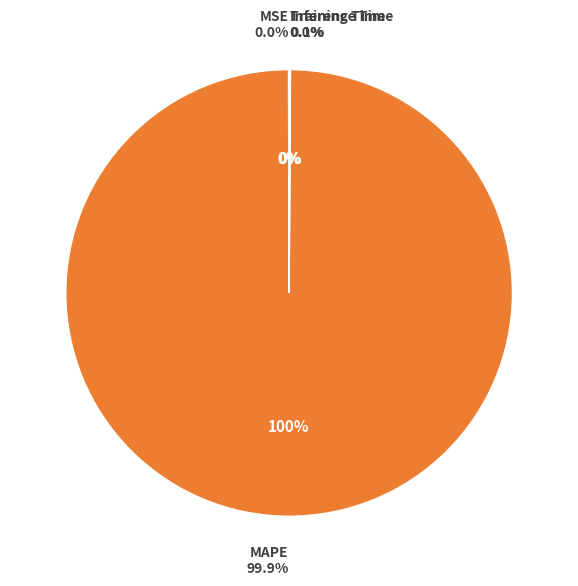

Rank the categories by value from highest to lowest.

MAPE, Training Time, MSE, Inference Time, SMAPE